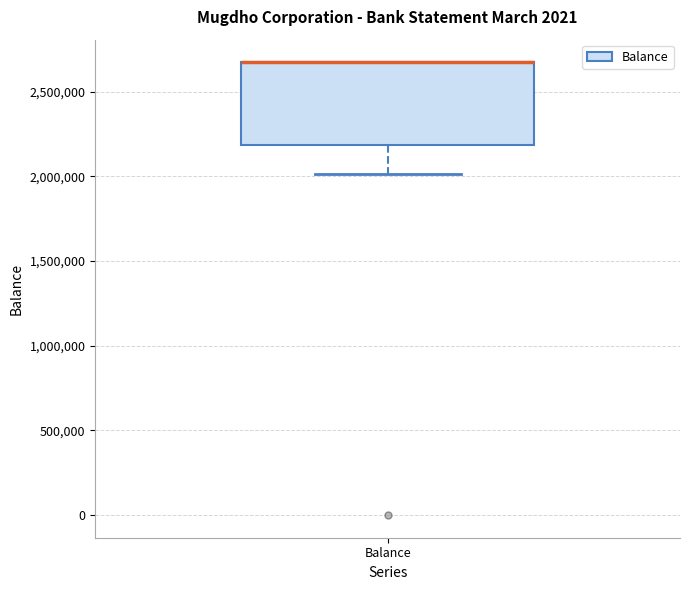

Where is the lower edge of the box for Balance on the y-axis? The values are not printed on the chart, so give them approximately, as read against the axis.

2200000